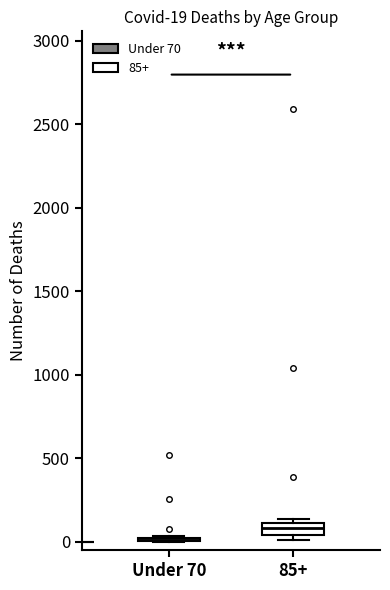

Comparing the boxes themselves (not the whiskers), which one is the tallest?

85+